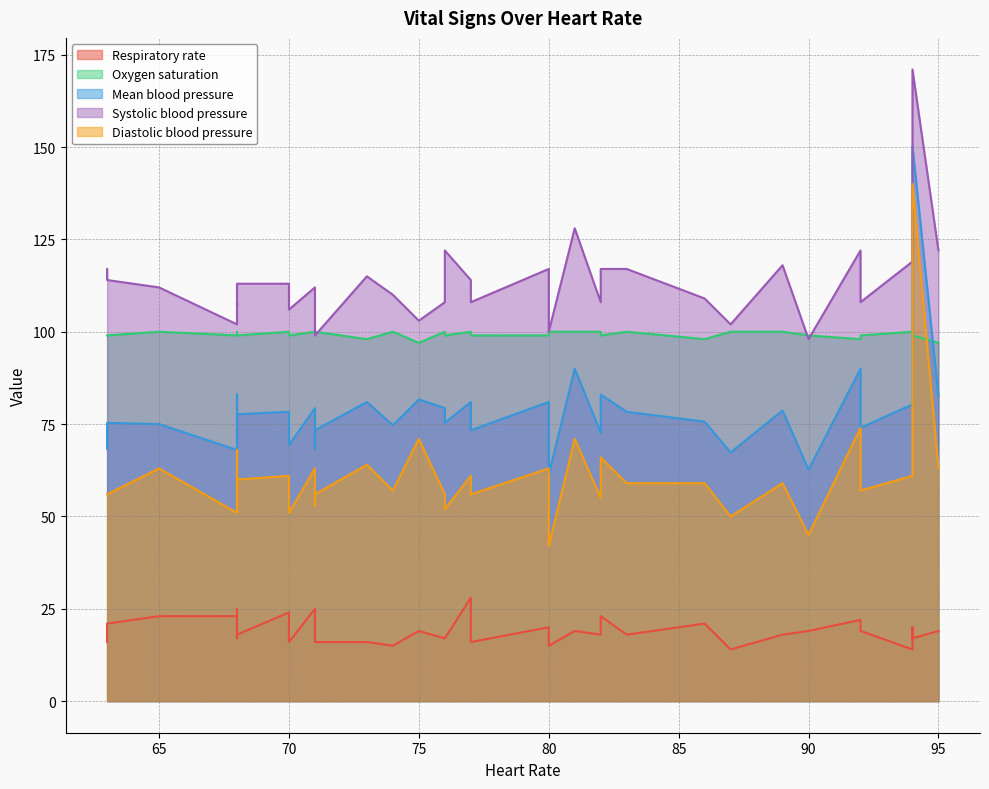

True or false: Respiratory rate and Diastolic blood pressure intersect in this chart.

False